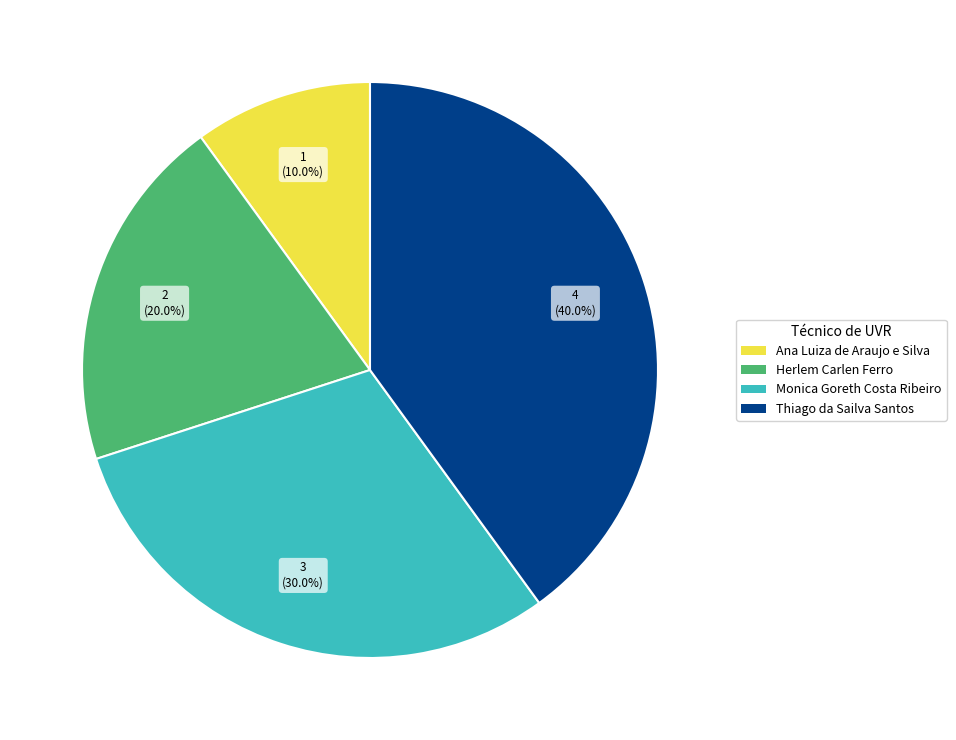

What percentage is NOT represented by Ana Luiza de Araujo e Silva?

90.0%